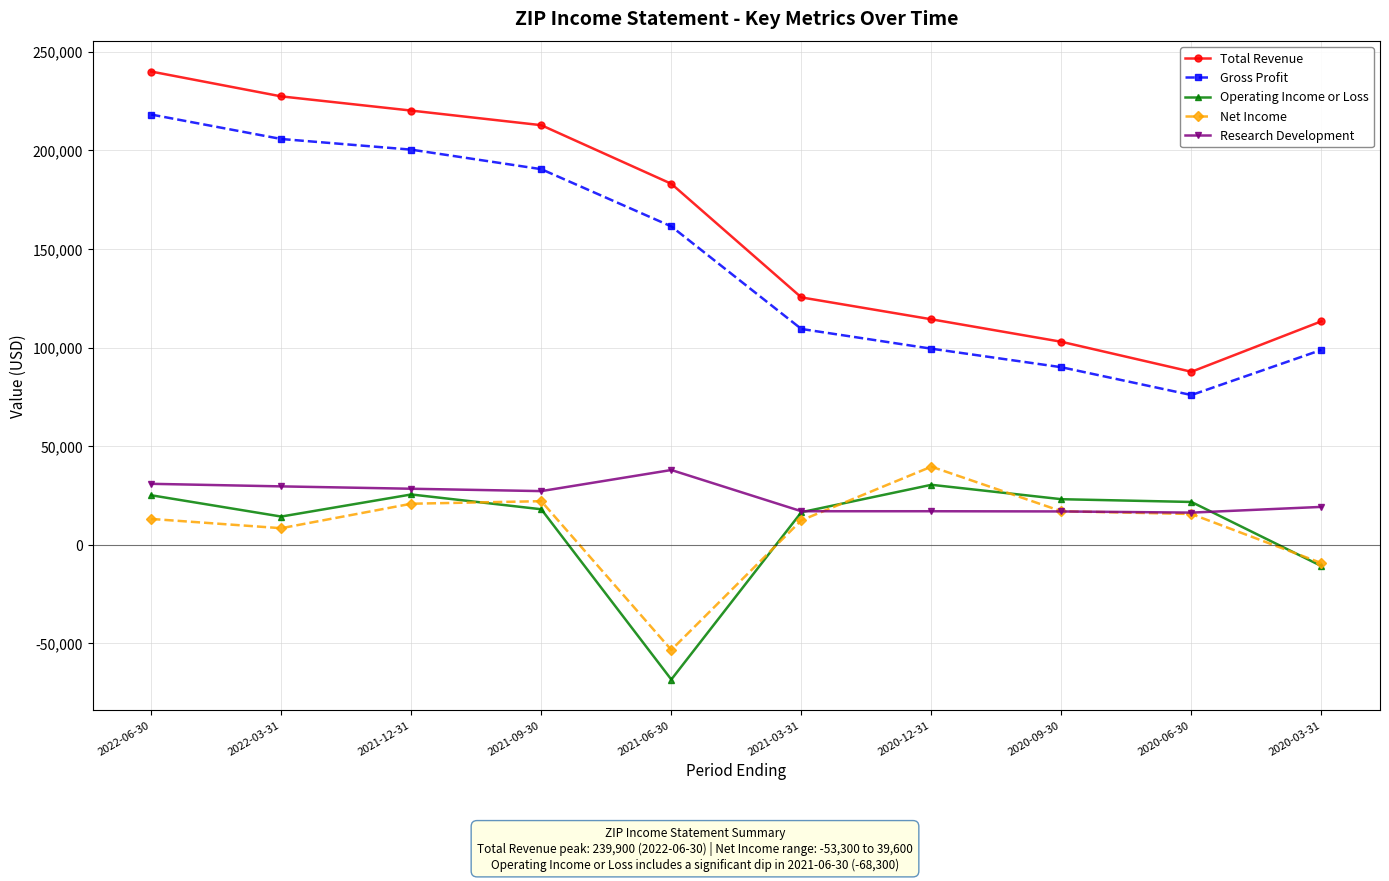

Between 2021-06-30 and 2021-03-31, which series saw the biggest shift?

Operating Income or Loss